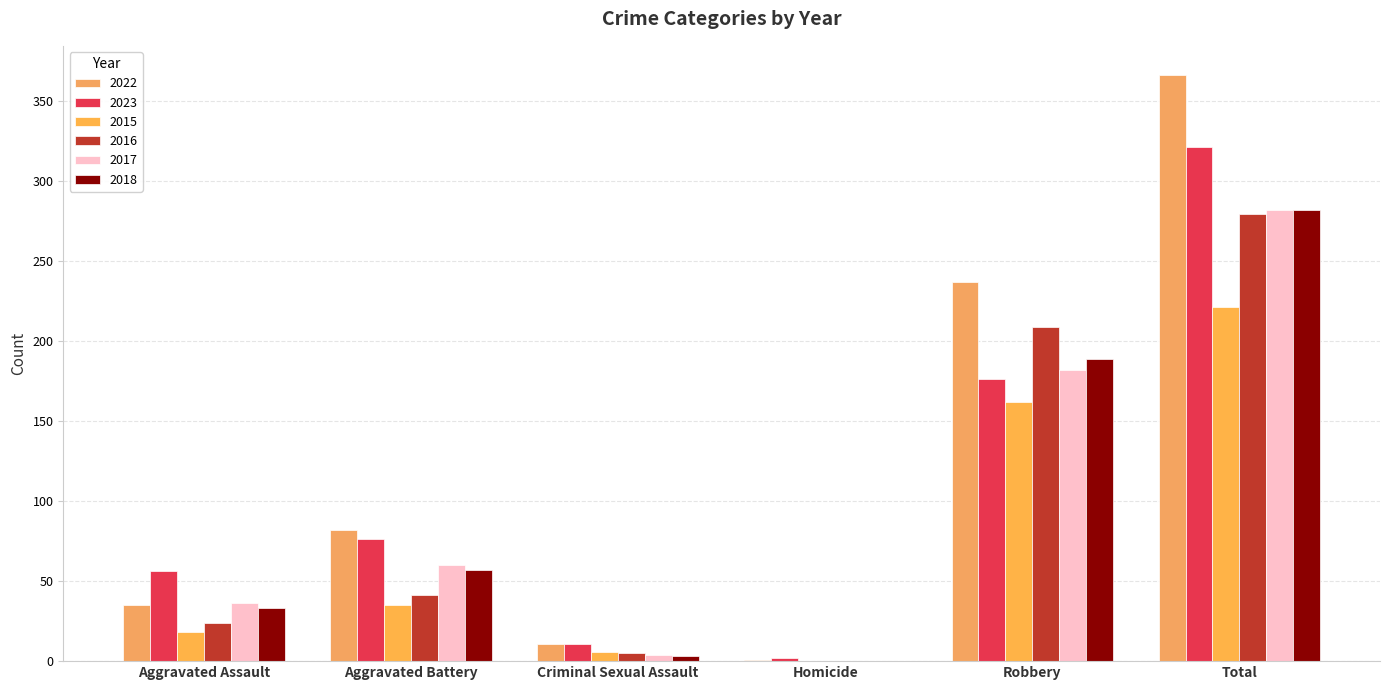

What is the difference between the maximum and minimum values in the 2016 series?

279